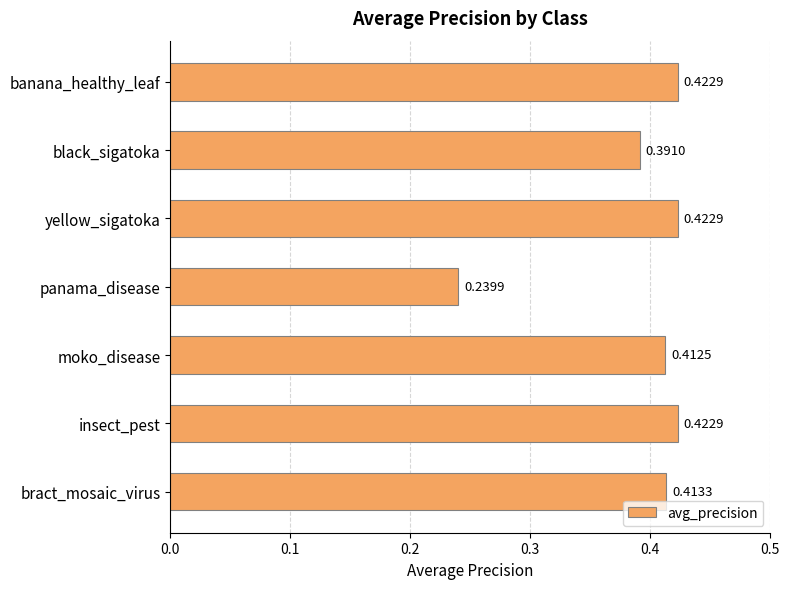

What is the label of the 2nd bar from the top?

black_sigatoka